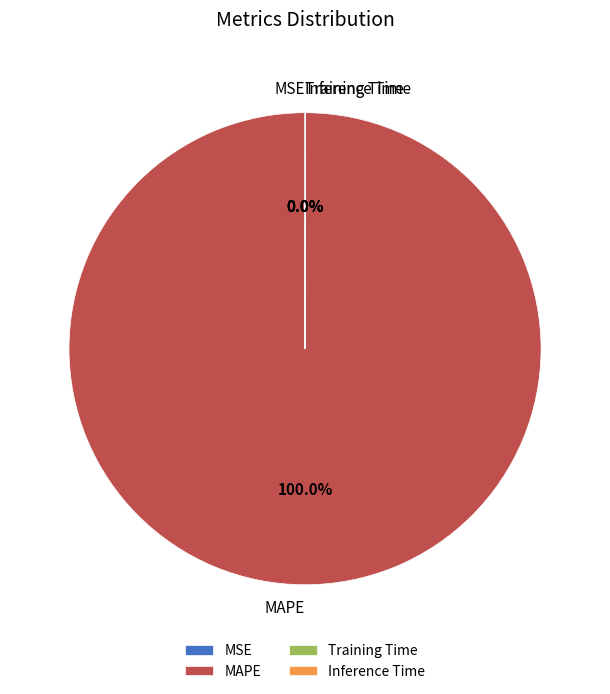

What is the majority slice?

MAPE